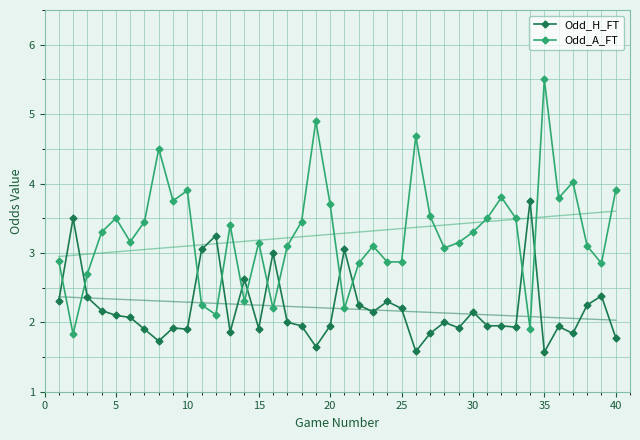

True or false: Odd_A_FT has a value of 3.1 at 15.

True